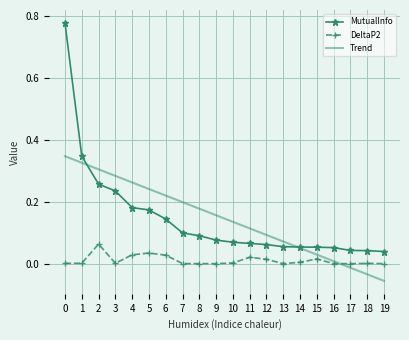

True or false: MutualInfo and DeltaP2 intersect in this chart.

False